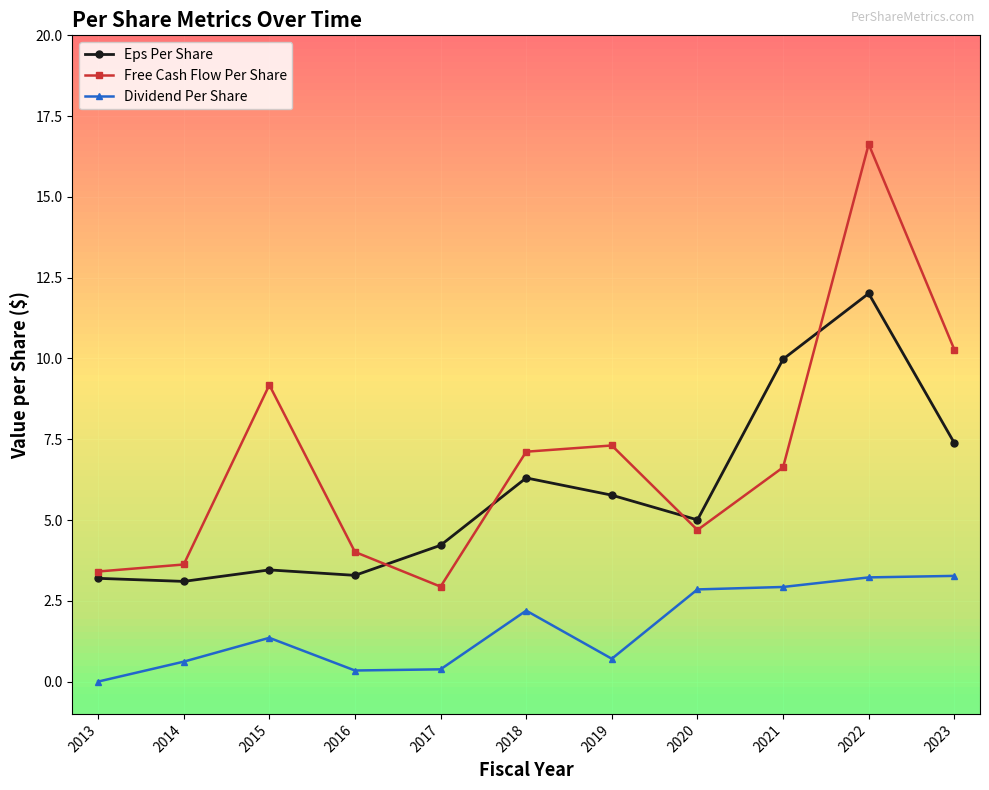

Which series has the largest range (max minus min)?

Free Cash Flow Per Share